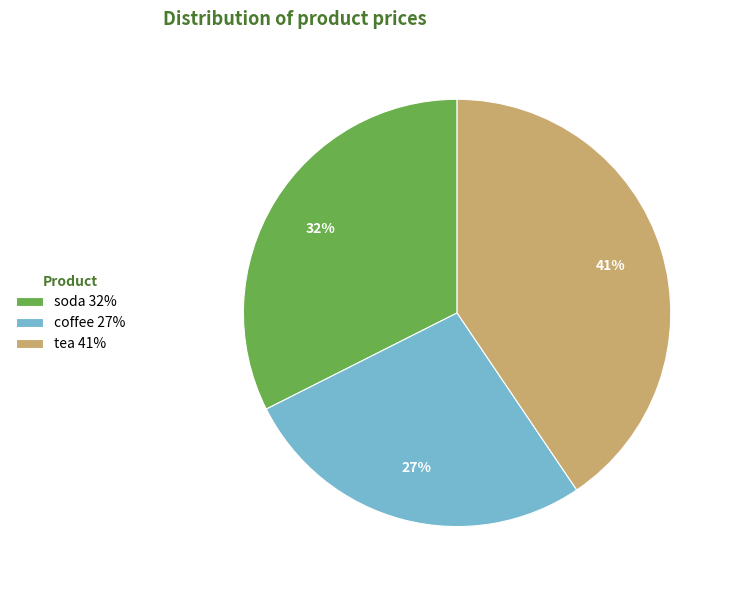

What is the ratio of the value at coffee 27% to the value at soda 32%?

0.8